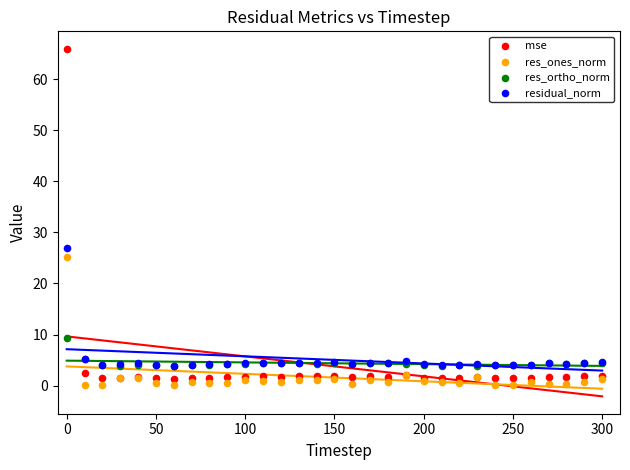

Across all series, what Y value is closest to 33?

26.9